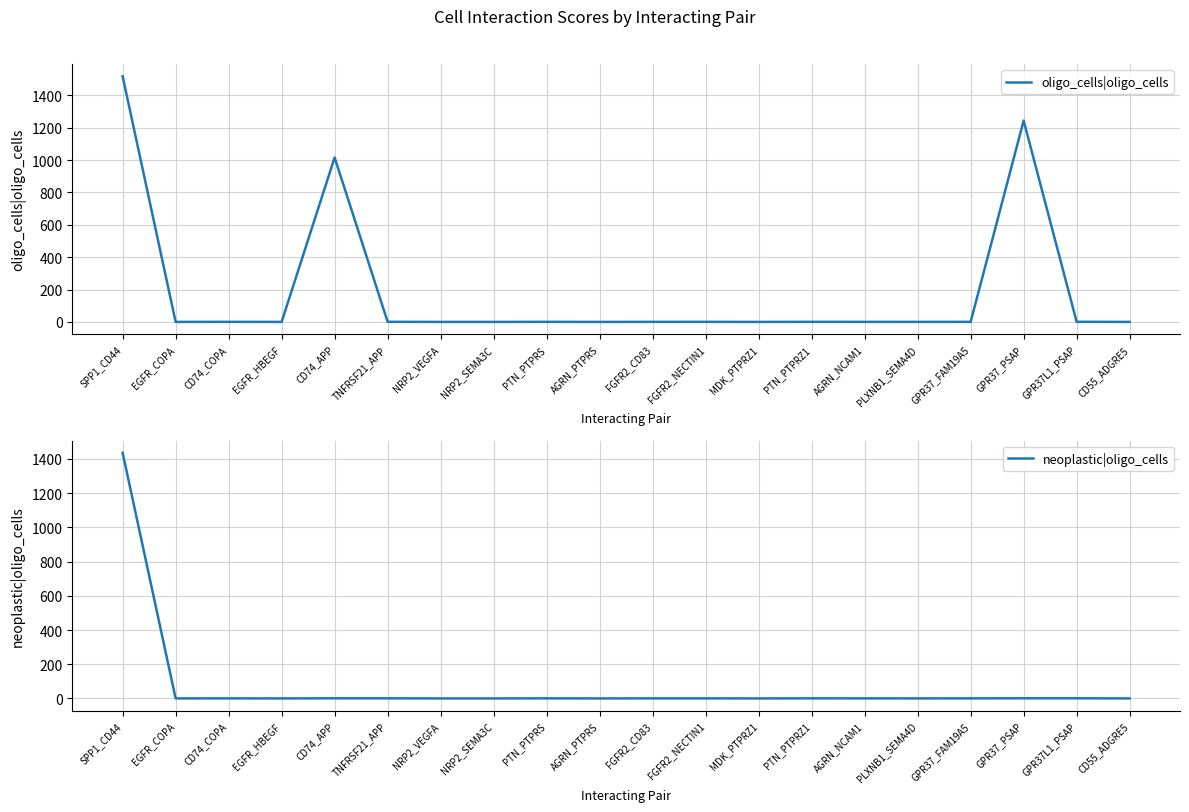

What is the difference between the maximum and minimum values in the neoplastic|oligo_cells series?

1435.9